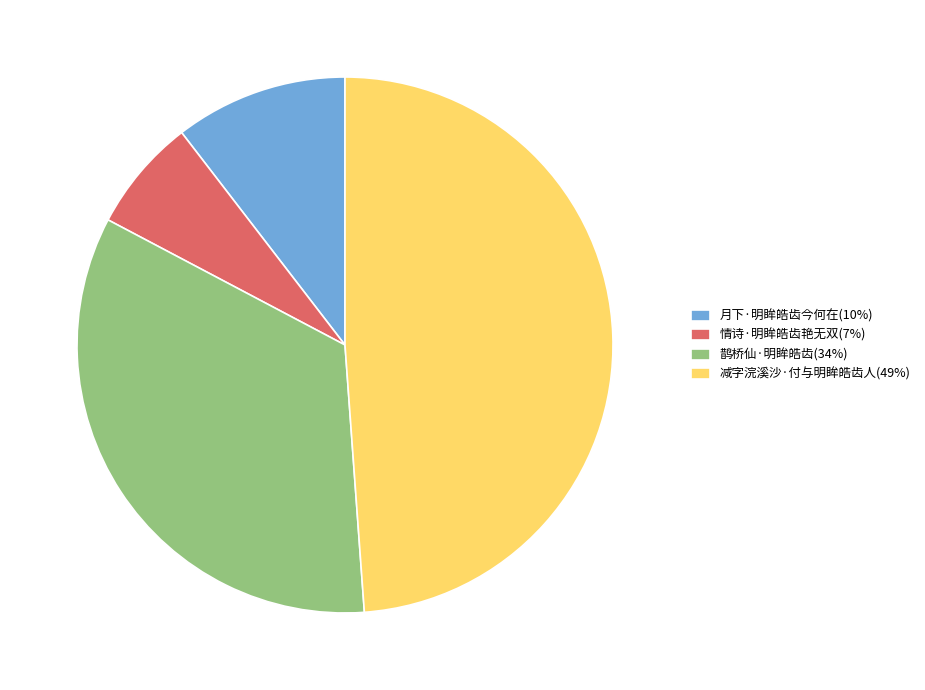

Which category has the smallest portion of the pie?

情诗·明眸皓齿艳无双